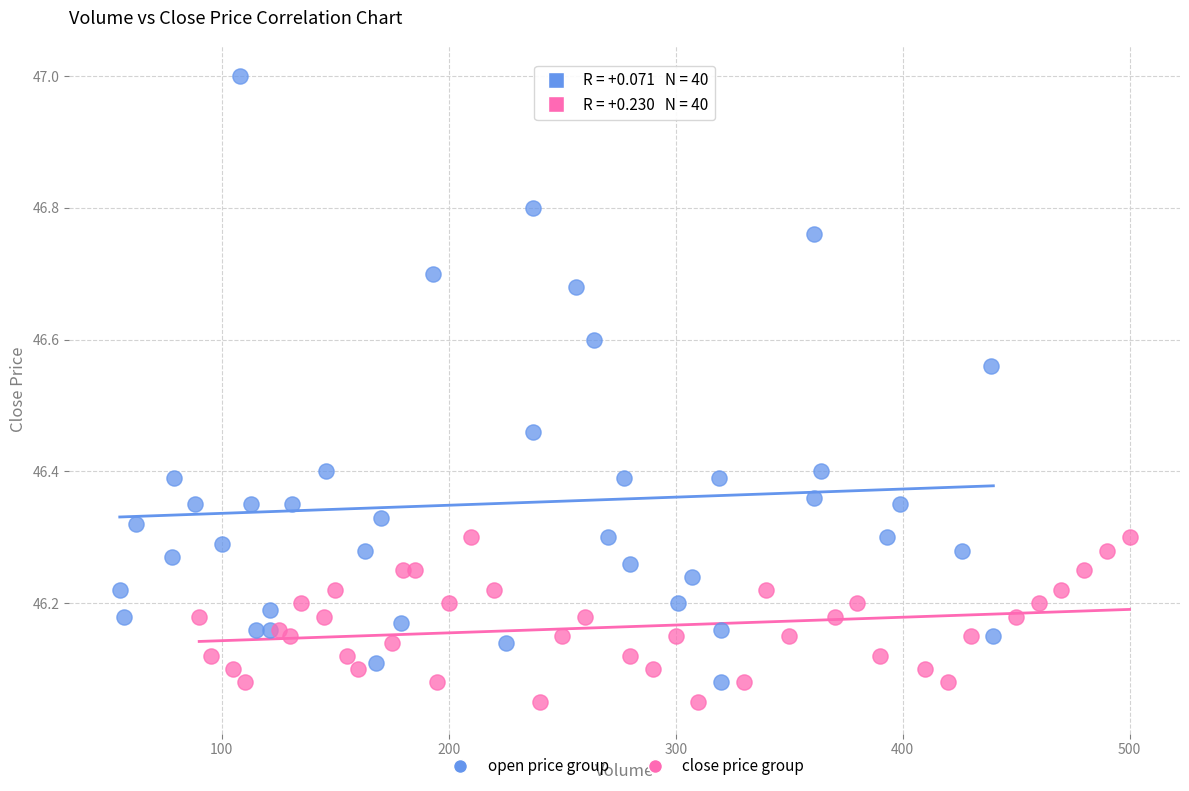

Which series reaches the maximum Y coordinate?

open price group